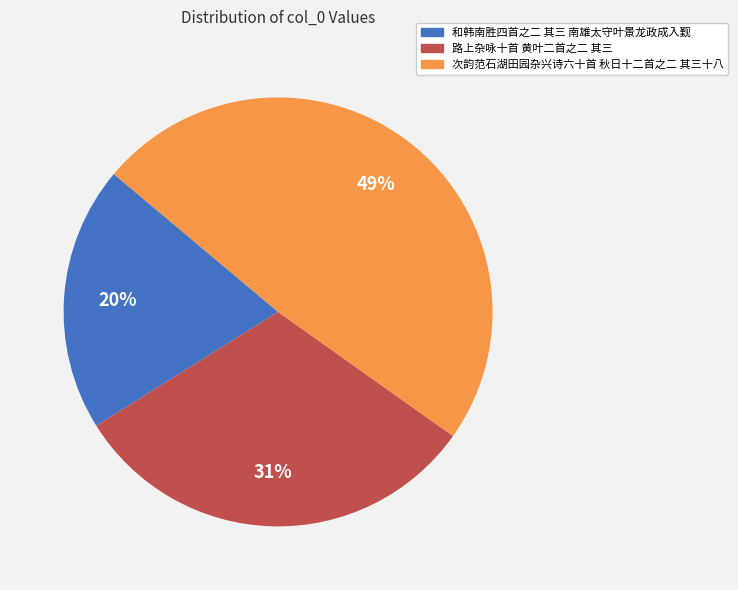

True or false: 路上杂咏十首 黄叶二首之二 其三 accounts for 31% of the total.

True